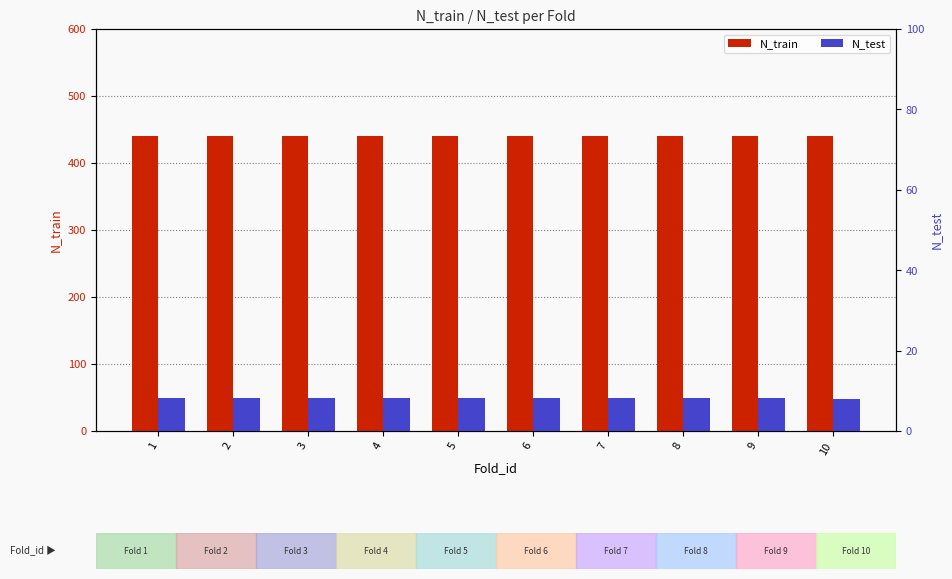

How many values in the N_train series exceed 440?

1